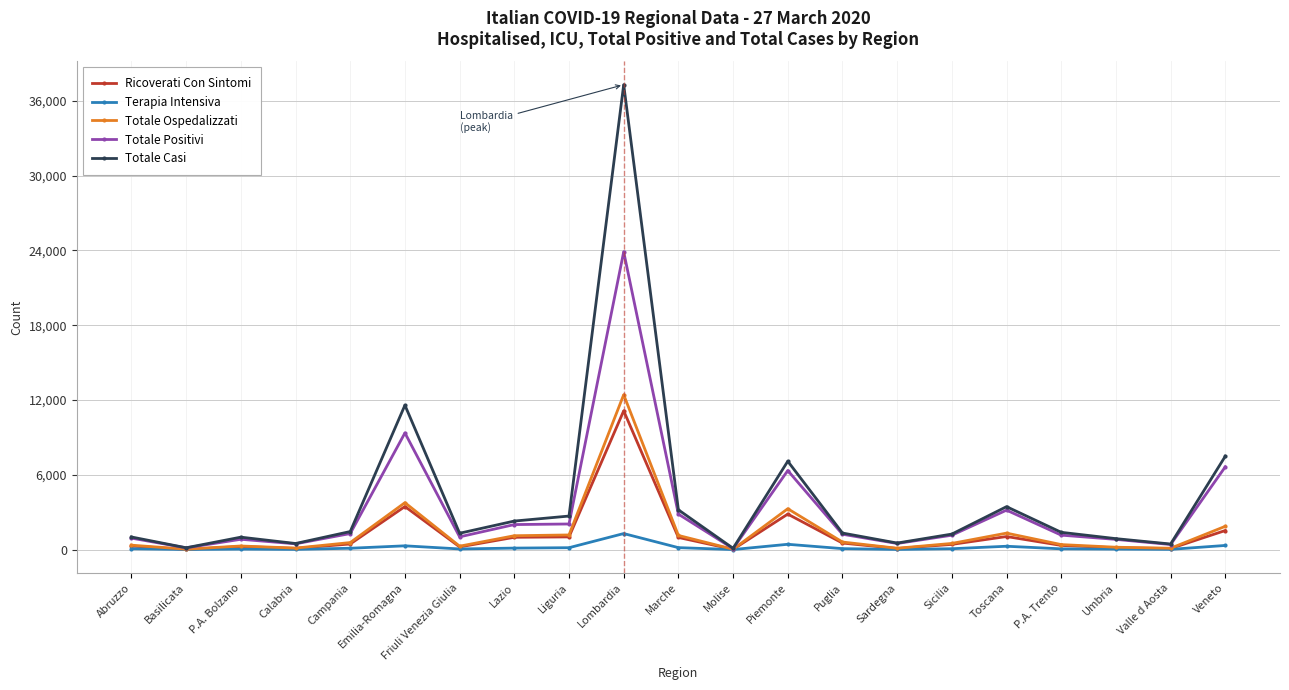

At how many categories does at least one series exceed 4382?

4